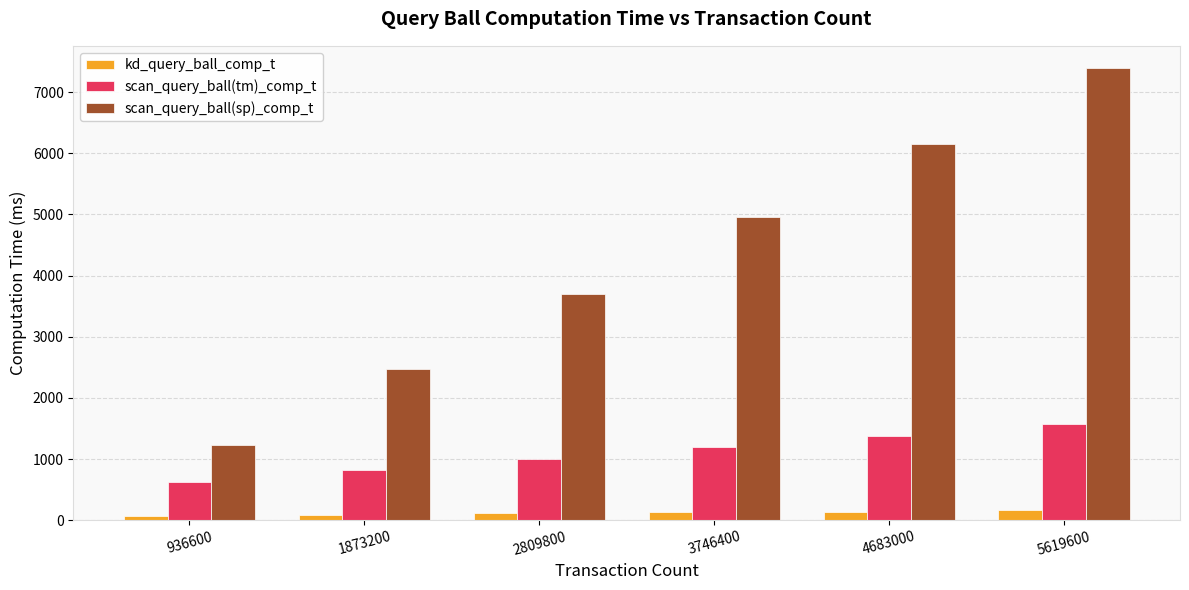

Rank the series by their maximum value, from highest to lowest.

scan_query_ball(sp)_comp_t, scan_query_ball(tm)_comp_t, kd_query_ball_comp_t